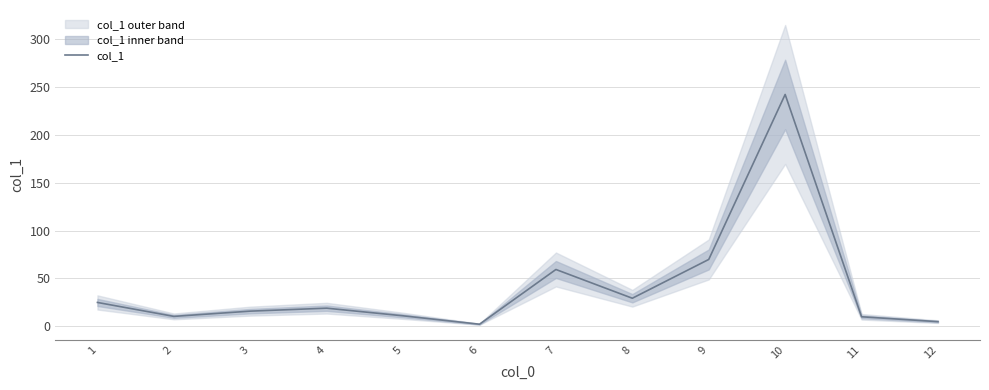

What is the approximate value at 6?

1.9